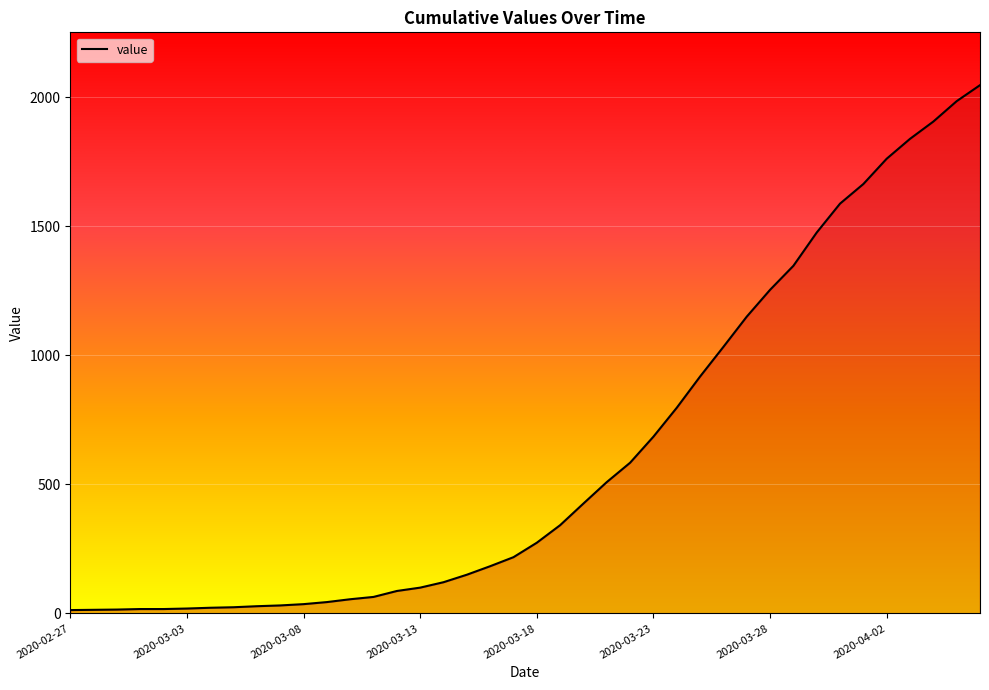

What is the difference between the maximum and second lowest values?

2033